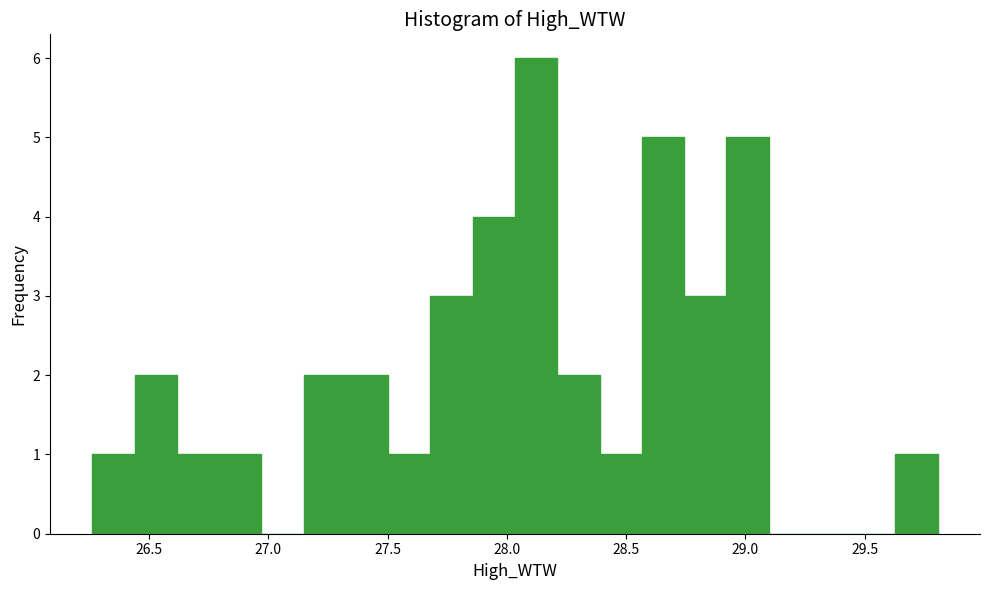

Around what value on the x-axis is the tallest bar? Give the approximate position of its centre, as read against the axis.

28.10